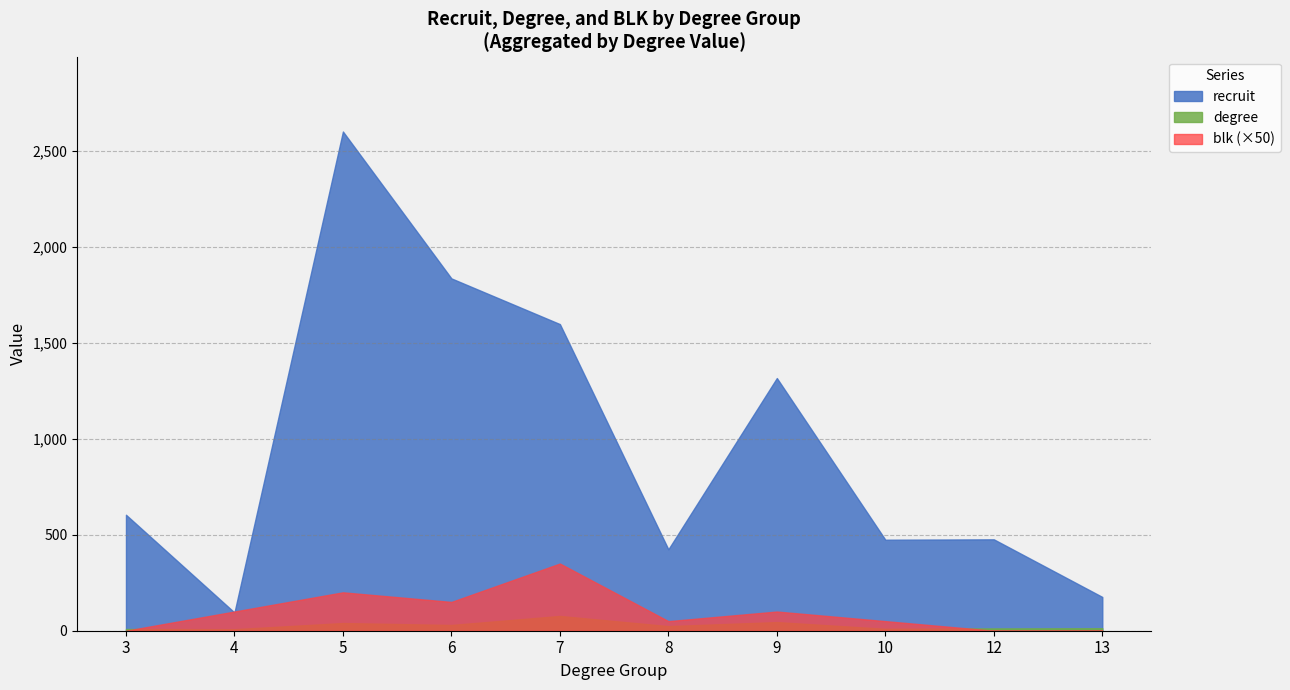

What is the maximum value for degree?

77